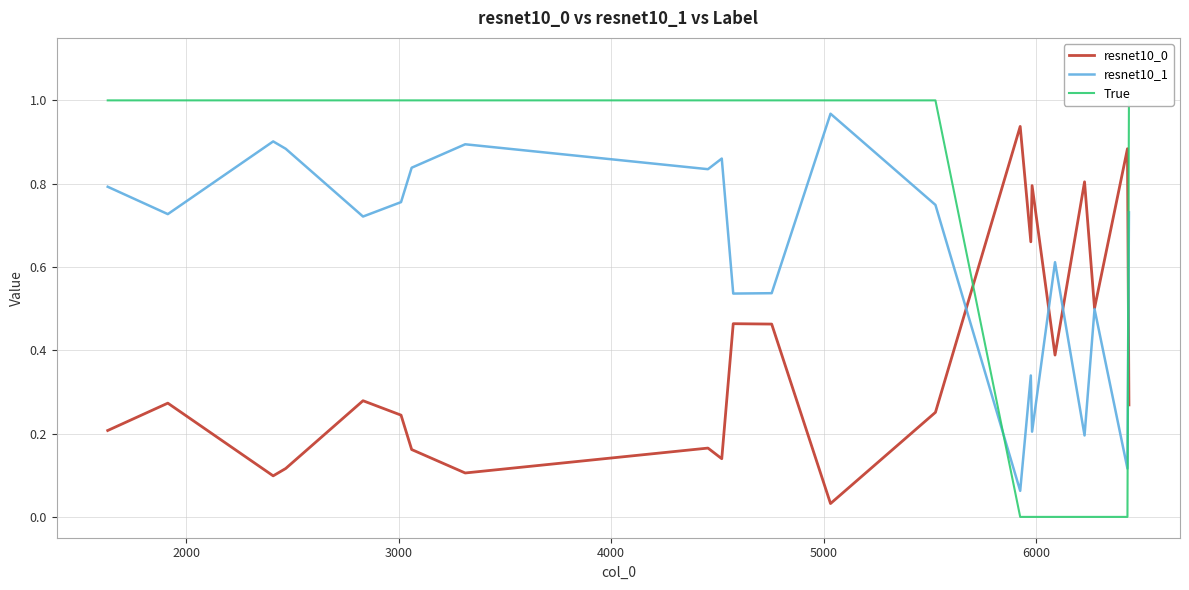

What is the difference between the maximum and minimum values in the resnet10_0 series?

0.9